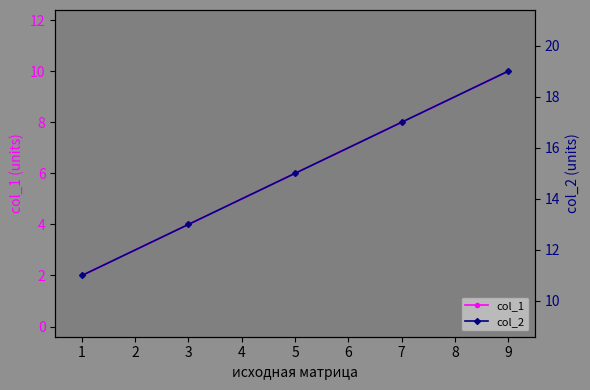

List the labels in order of col_1 value, largest first.

9, 7, 5, 3, 1